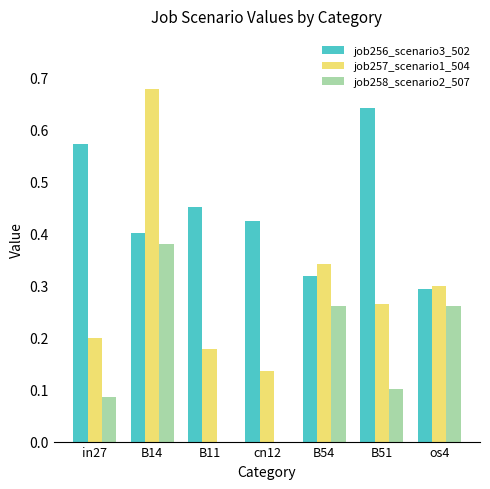

Which series has the largest total across all categories?

job256_scenario3_502